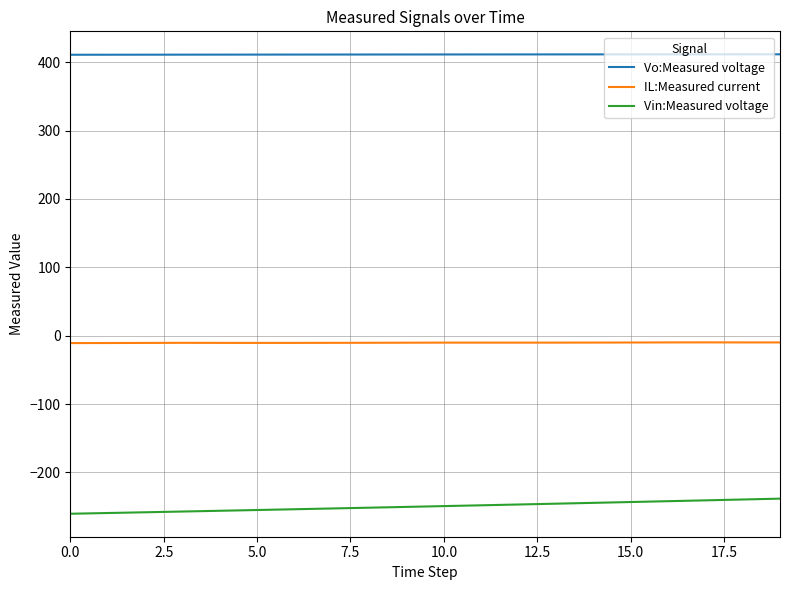

What is the smallest value displayed?

-260.6